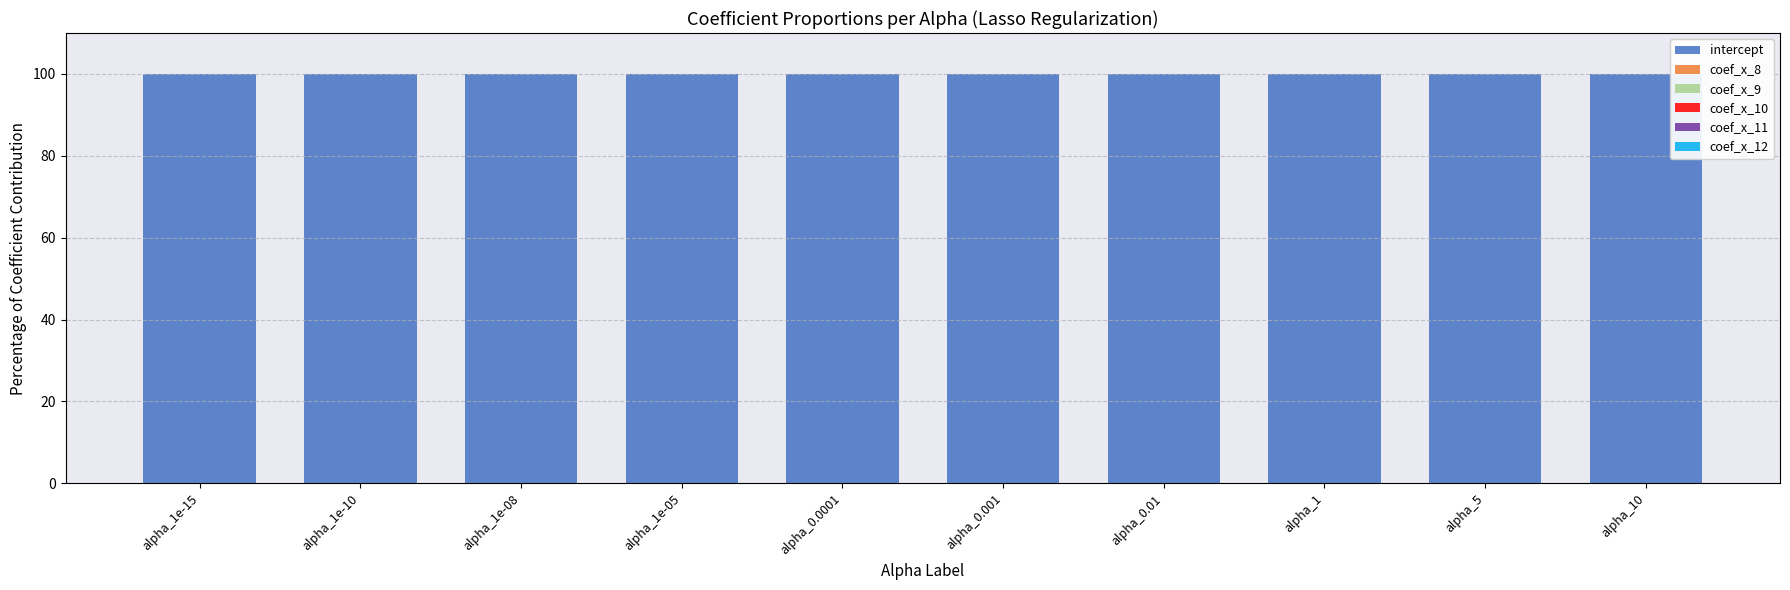

The value of intercept at alpha_1e-08 is 159.6. True or false?

False